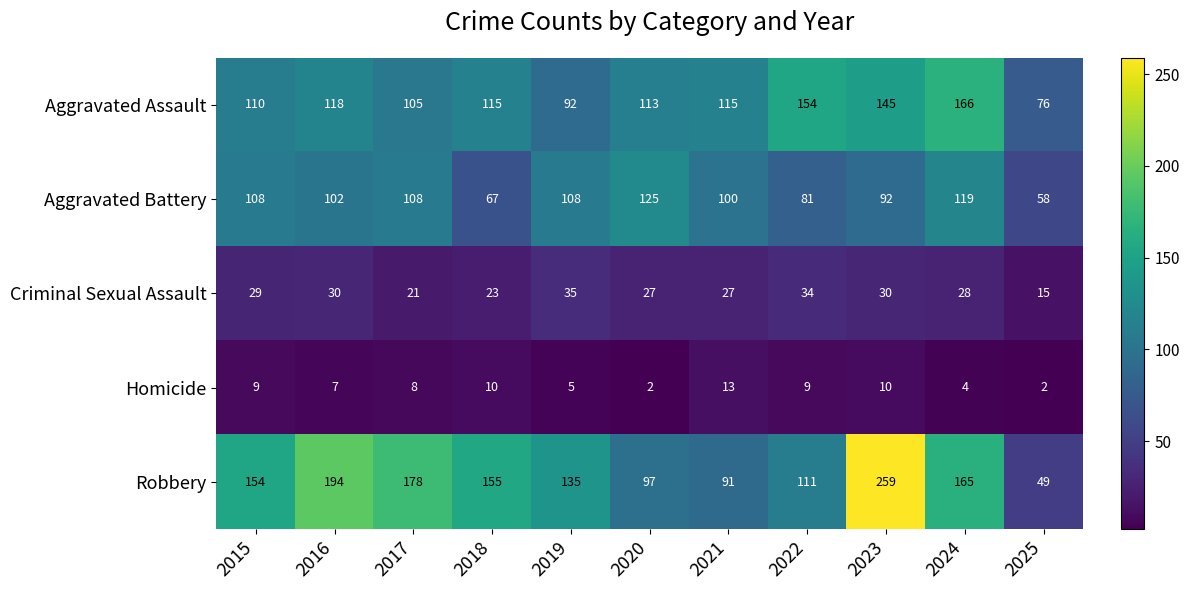

What is the maximum value shown in the chart?

259